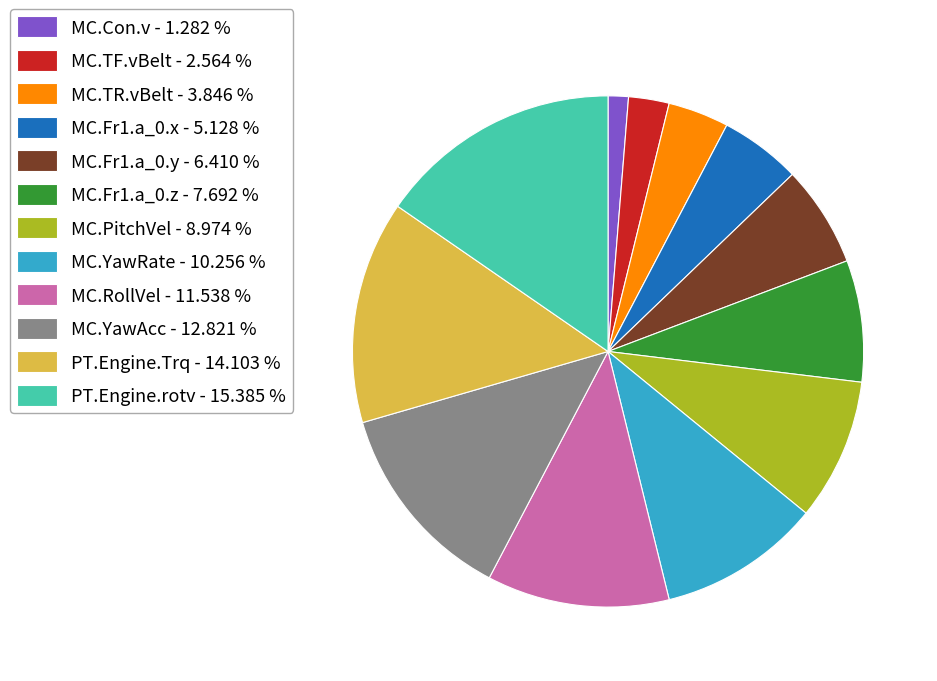

Between MC.PitchVel - 8.974 % and MC.Fr1.a_0.z - 7.692 %, which is larger?

MC.PitchVel - 8.974 %